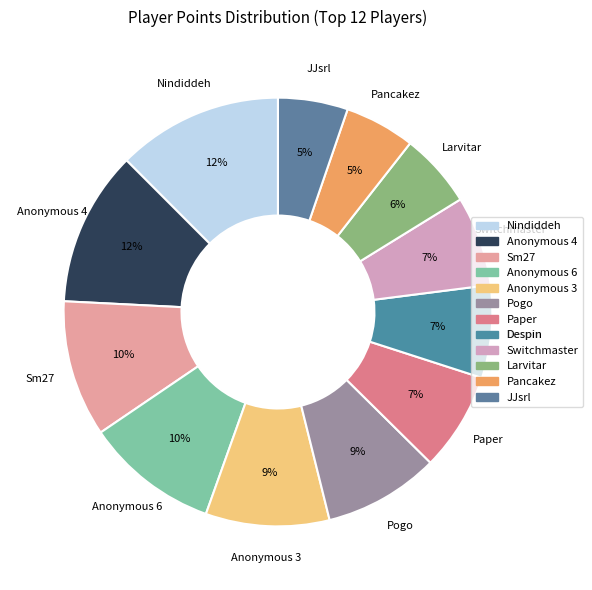

Is it true that Anonymous 3 is 9% of the pie?

True